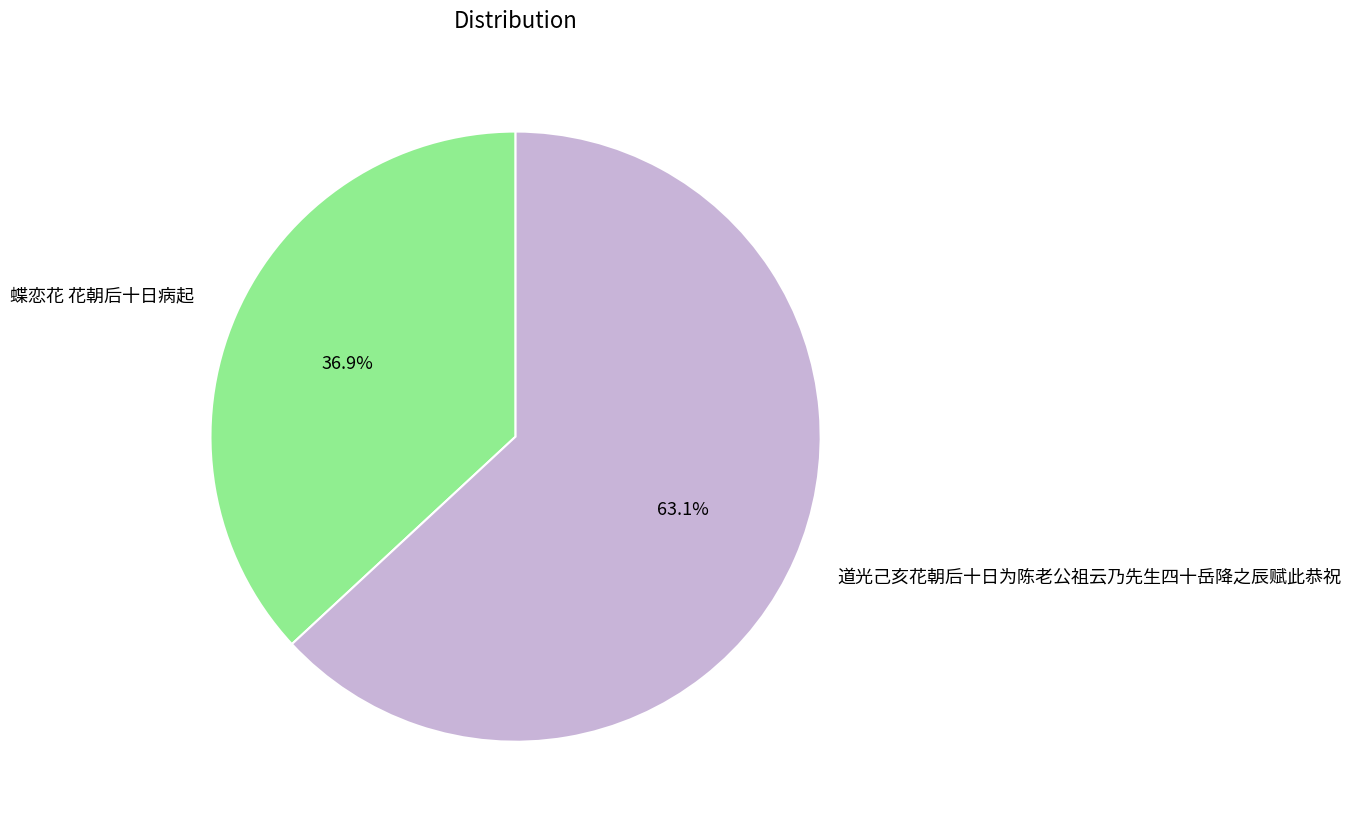

Is there any slice that represents more than half of the pie?

Yes